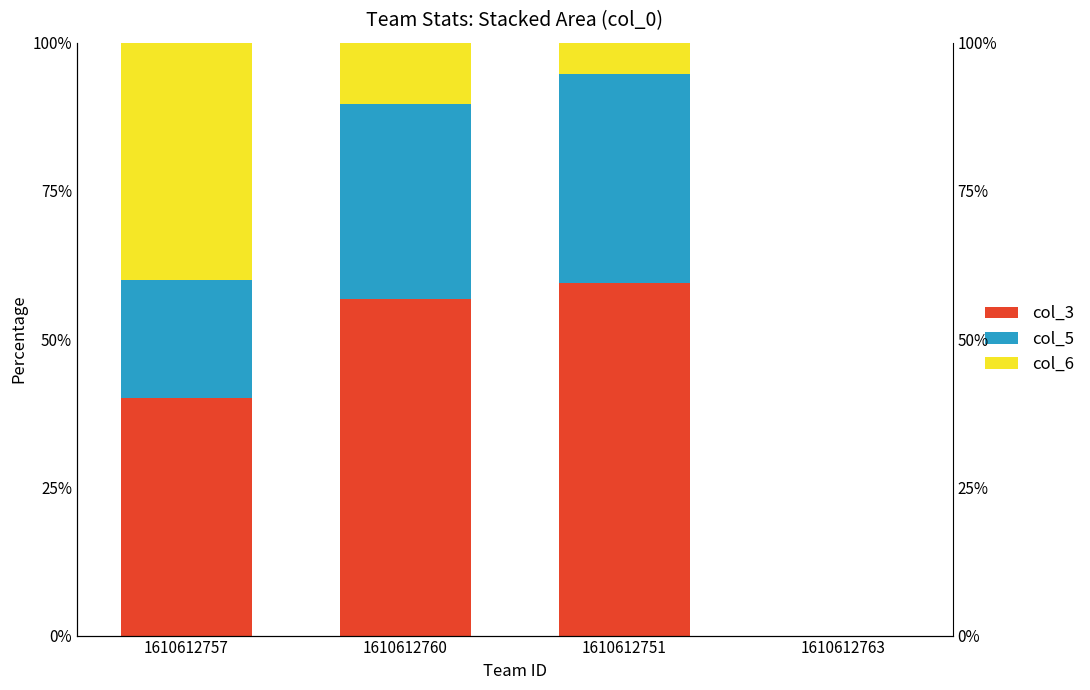

Where does the col_5 series first go above 32?

1610612760